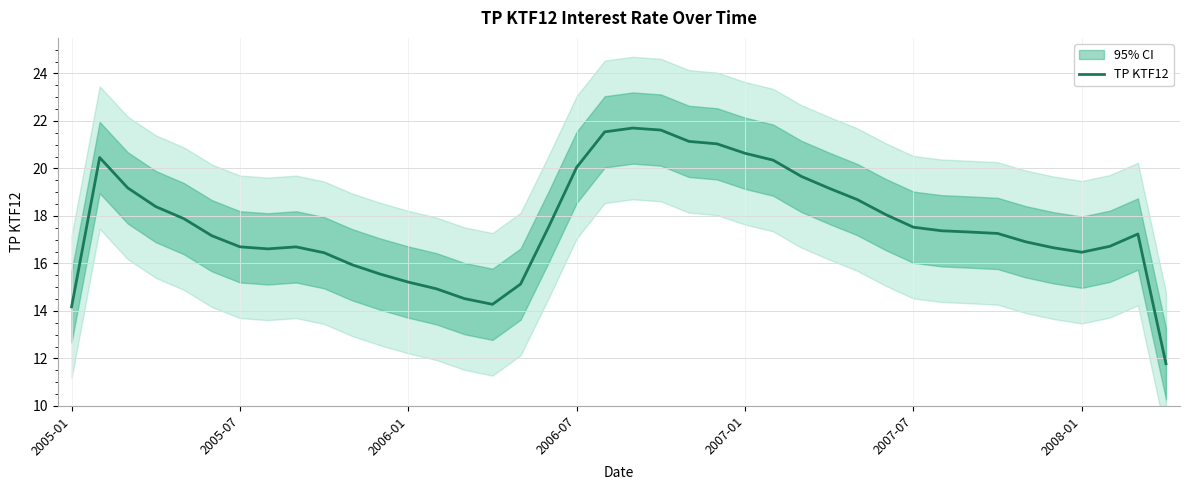

What is the difference between the maximum and minimum values?

9.9